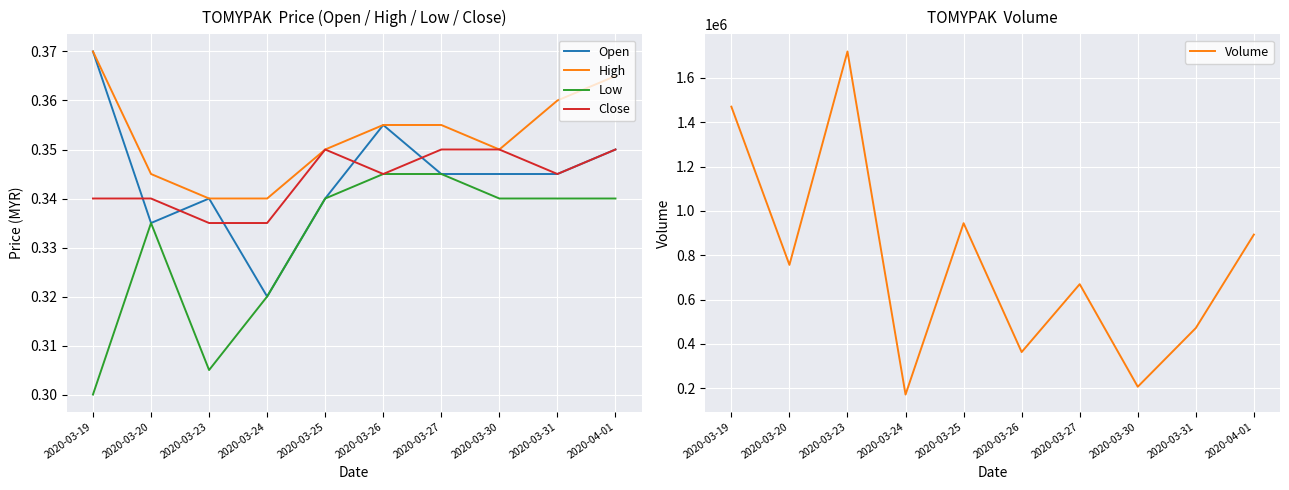

Reading left to right, list all the values displayed in this chart.

Open: 2020-03-19=0.4	2020-03-20=0.3	2020-03-23=0.3	2020-03-24=0.3	2020-03-25=0.3	2020-03-26=0.4	2020-03-27=0.3	2020-03-30=0.3	2020-03-31=0.3	2020-04-01=0.3
High: 2020-03-19=0.4	2020-03-20=0.3	2020-03-23=0.3	2020-03-24=0.3	2020-03-25=0.3	2020-03-26=0.4	2020-03-27=0.4	2020-03-30=0.3	2020-03-31=0.4	2020-04-01=0.4
Low: 2020-03-19=0.3	2020-03-20=0.3	2020-03-23=0.3	2020-03-24=0.3	2020-03-25=0.3	2020-03-26=0.3	2020-03-27=0.3	2020-03-30=0.3	2020-03-31=0.3	2020-04-01=0.3
Close: 2020-03-19=0.3	2020-03-20=0.3	2020-03-23=0.3	2020-03-24=0.3	2020-03-25=0.3	2020-03-26=0.3	2020-03-27=0.3	2020-03-30=0.3	2020-03-31=0.3	2020-04-01=0.3
Volume: 2020-03-19=1470400.0	2020-03-20=756400.0	2020-03-23=1719400.0	2020-03-24=171300.0	2020-03-25=944600.0	2020-03-26=363000.0	2020-03-27=669400.0	2020-03-30=206500.0	2020-03-31=471500.0	2020-04-01=893100.0